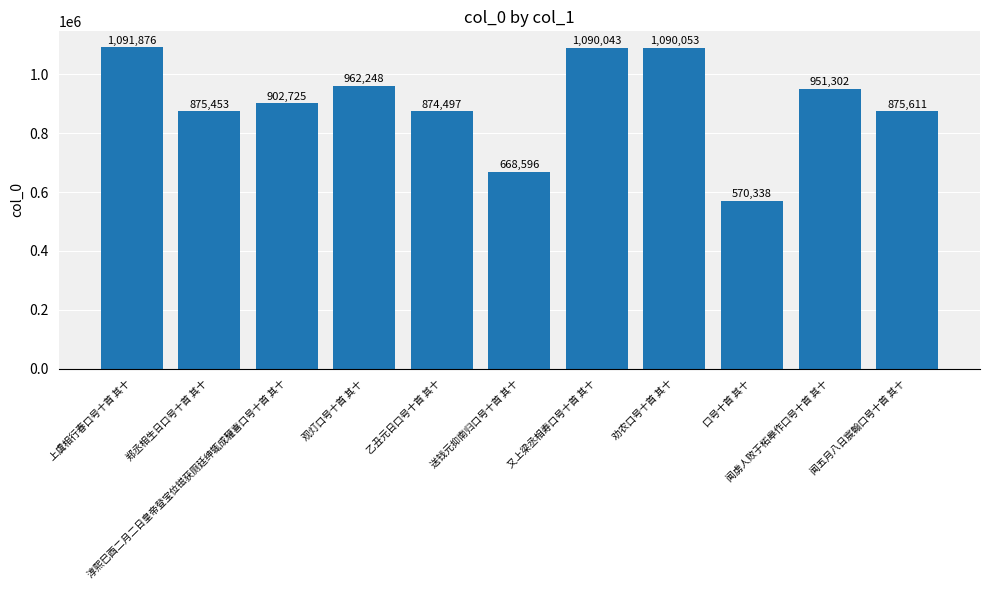

List the labels in order of value, smallest first.

口号十首 其十, 送钱元抑南归口号十首 其十, 乙丑元日口号十首 其十, 郑丞相生日口号十首 其十, 闻五月八日宸翰口号十首 其十, 淳熙巳酉二月二日皇帝登宝位镃获厕廷绅辄成驩喜口号十首 其十, 闻虏人败于柘皋作口号十首 其十, 观灯口号十首 其十, 又上梁丞相寿口号十首 其十, 劝农口号十首 其十, 上虞相行春口号十首 其十